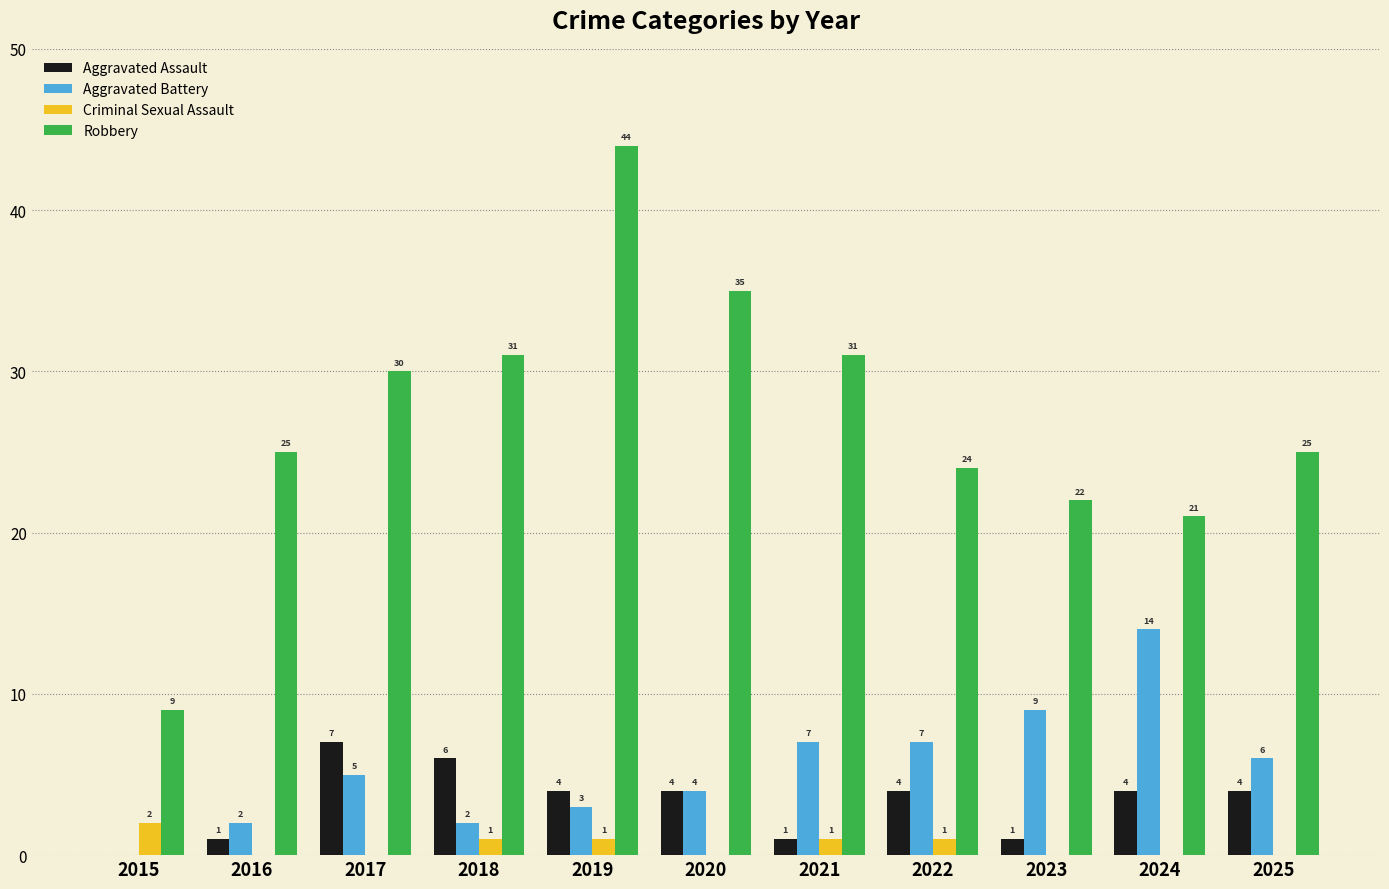

Count the number of categories in the chart.

11